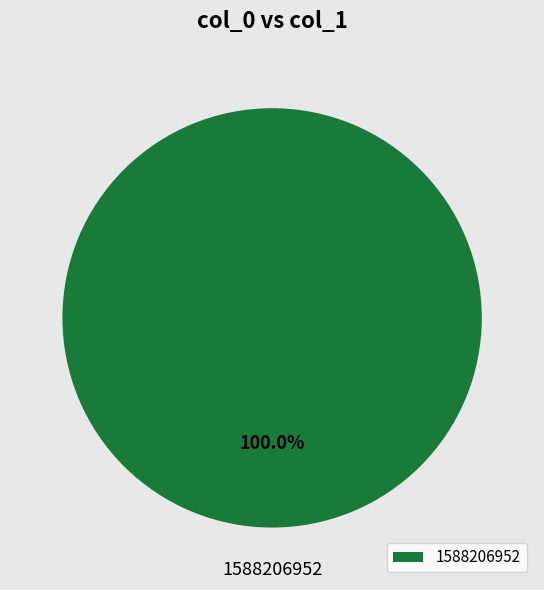

Is there any slice that represents more than half of the pie?

Yes